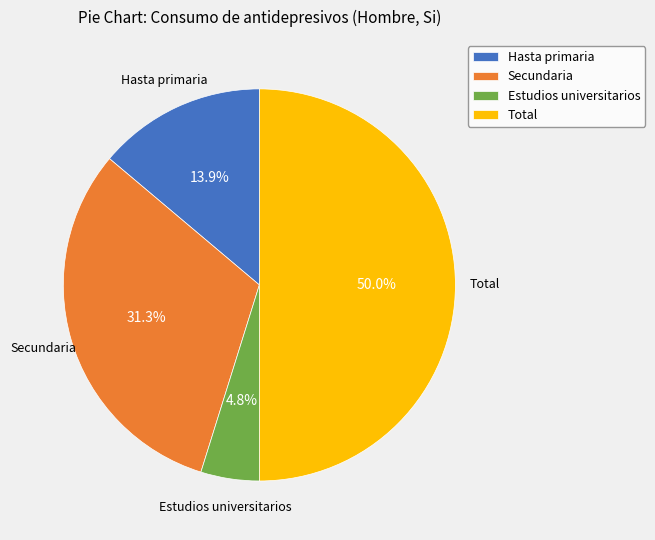

Which category has the smallest portion of the pie?

Estudios universitarios